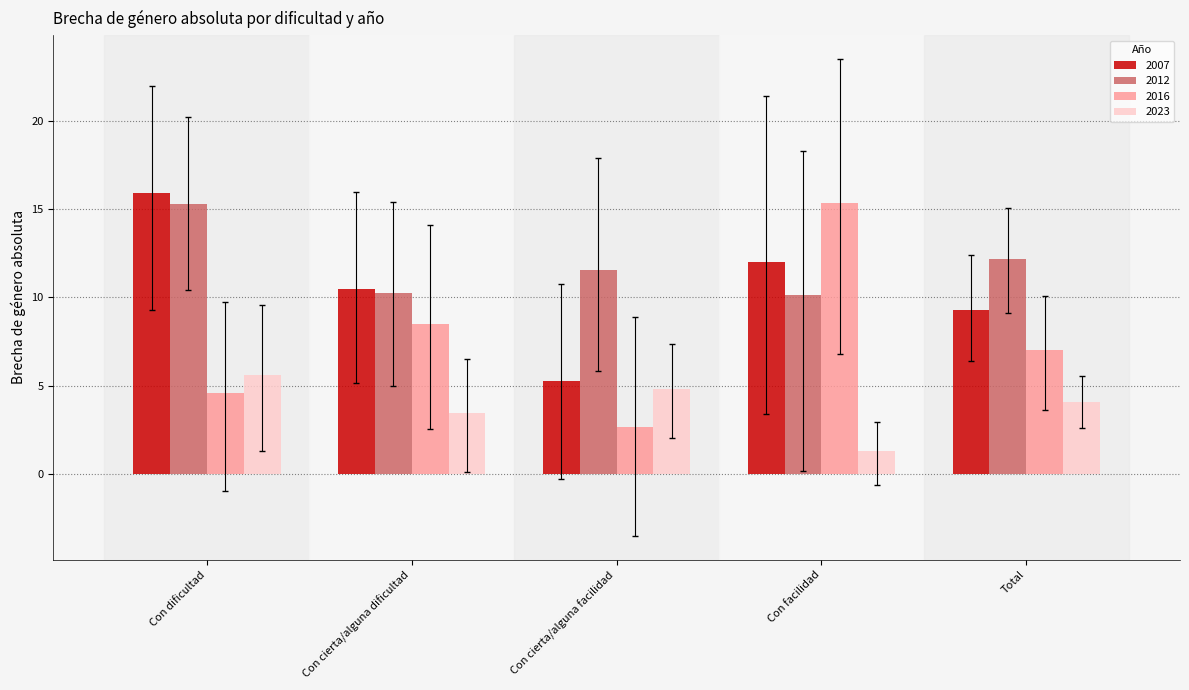

Count the number of categories in the chart.

5